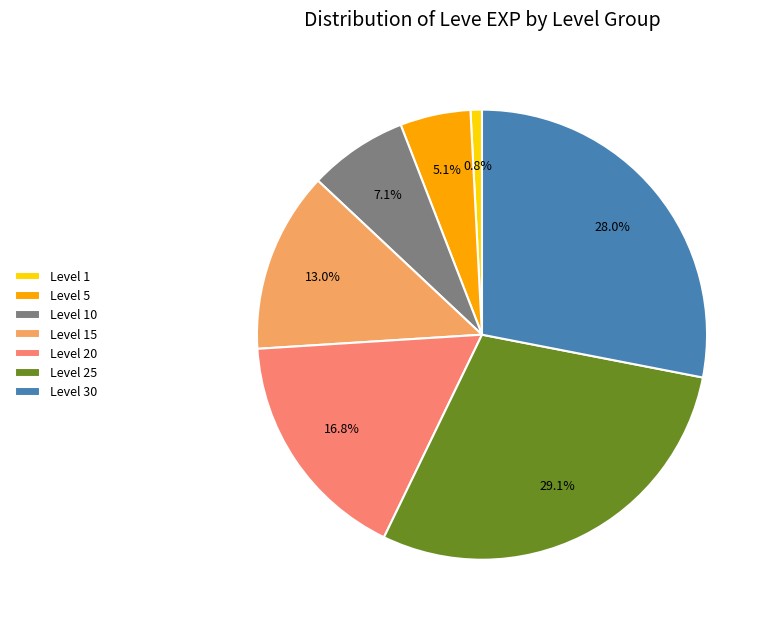

What portion of the pie excludes Level 30?

72.0%